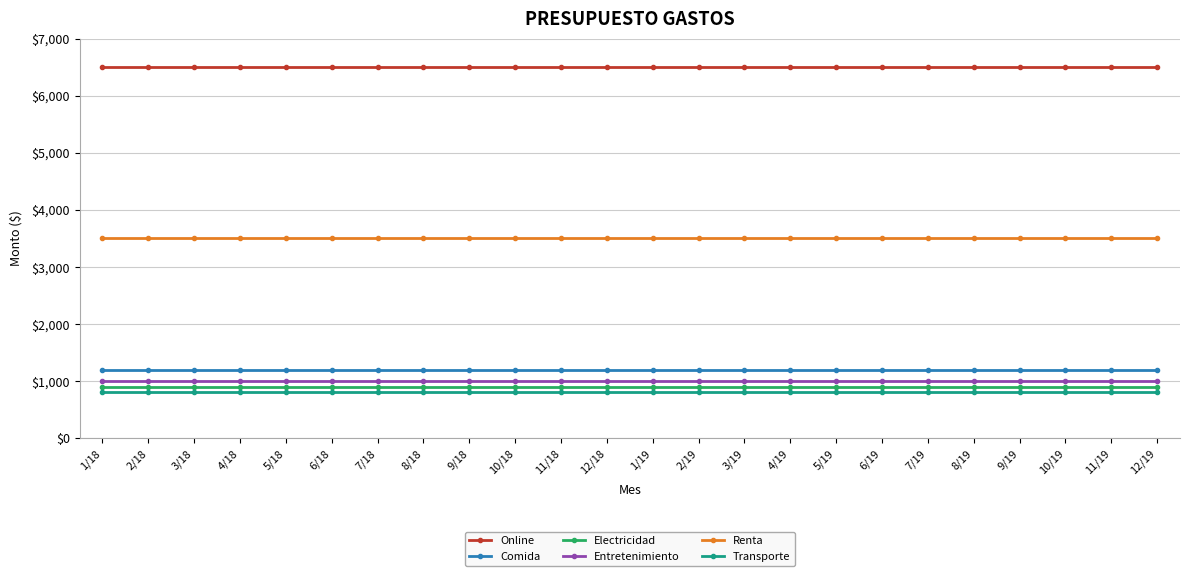

The value of Entretenimiento at 3/18 is 1000. True or false?

True